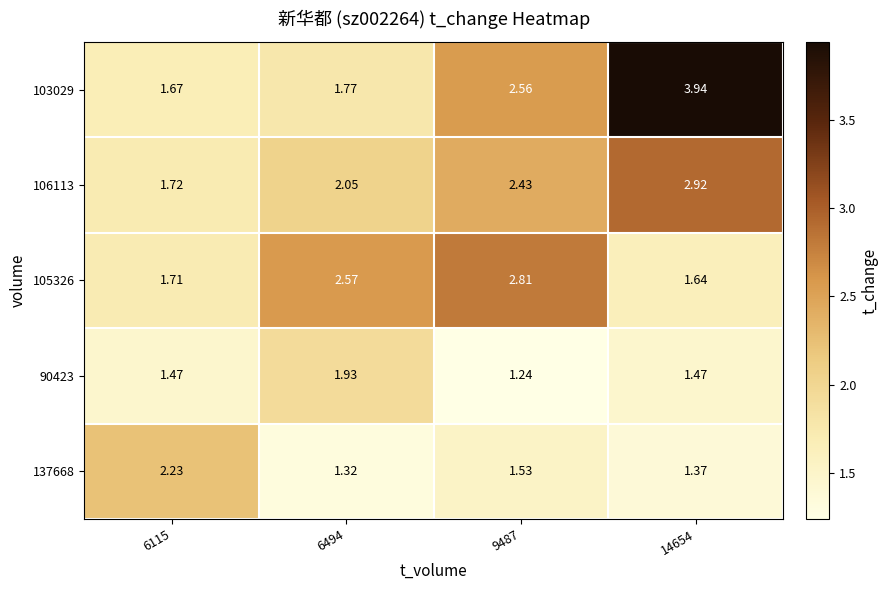

Is the value of 103029 at 6115 greater than the value of 106113 at 9487?

No